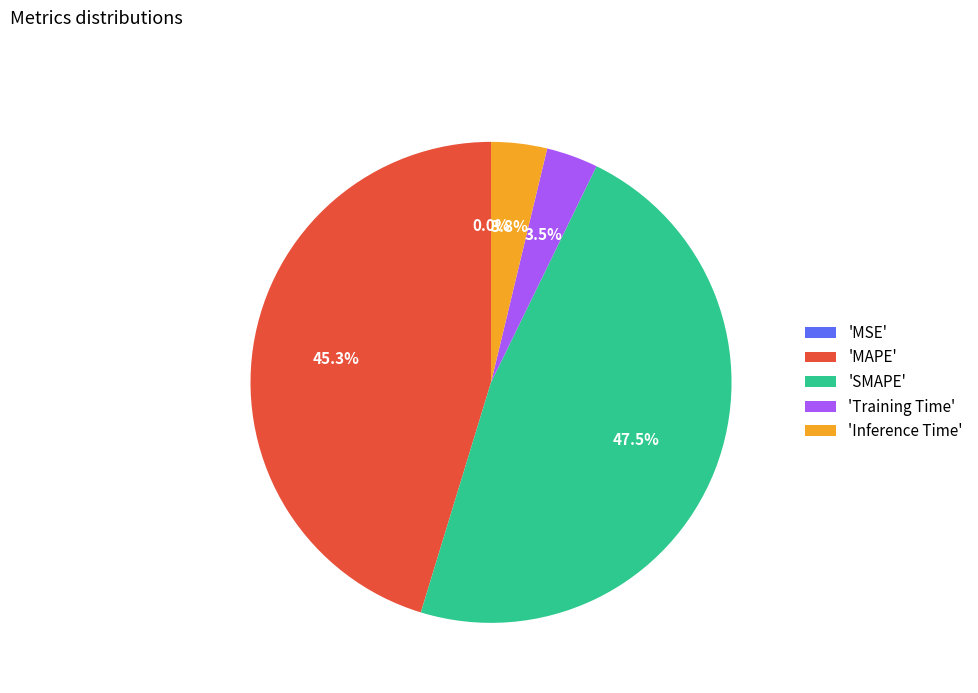

Which category has the biggest portion of the pie?

'SMAPE'